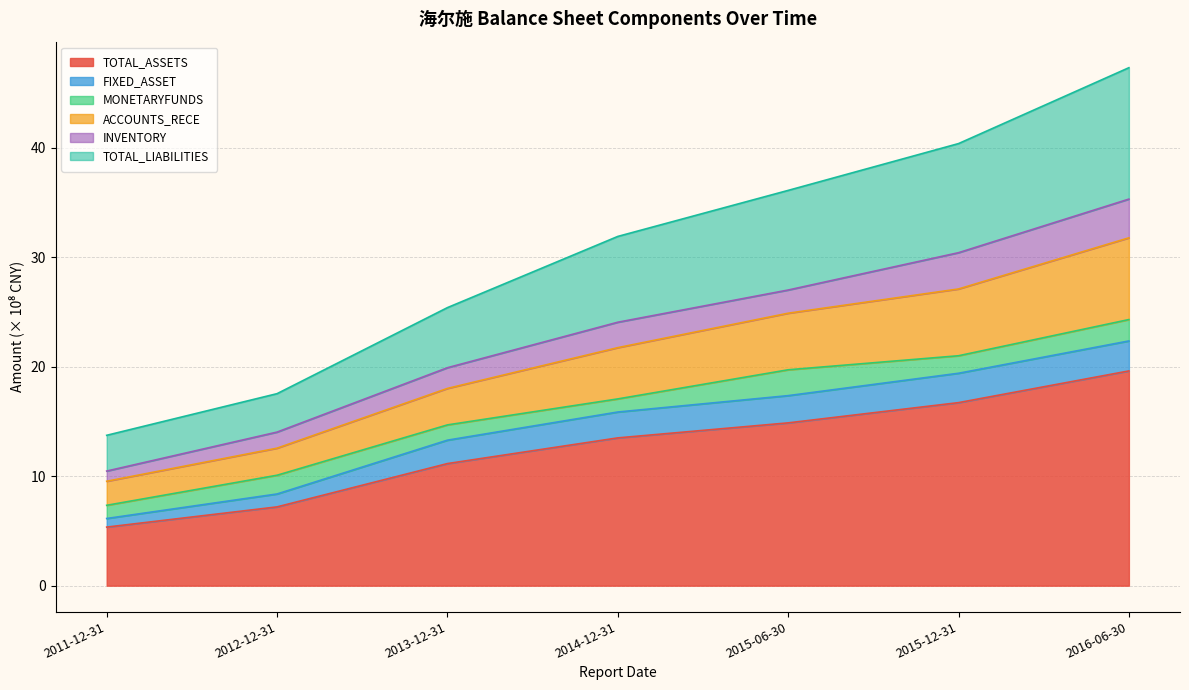

Which category has the highest value in the TOTAL_ASSETS series?

2016-06-30